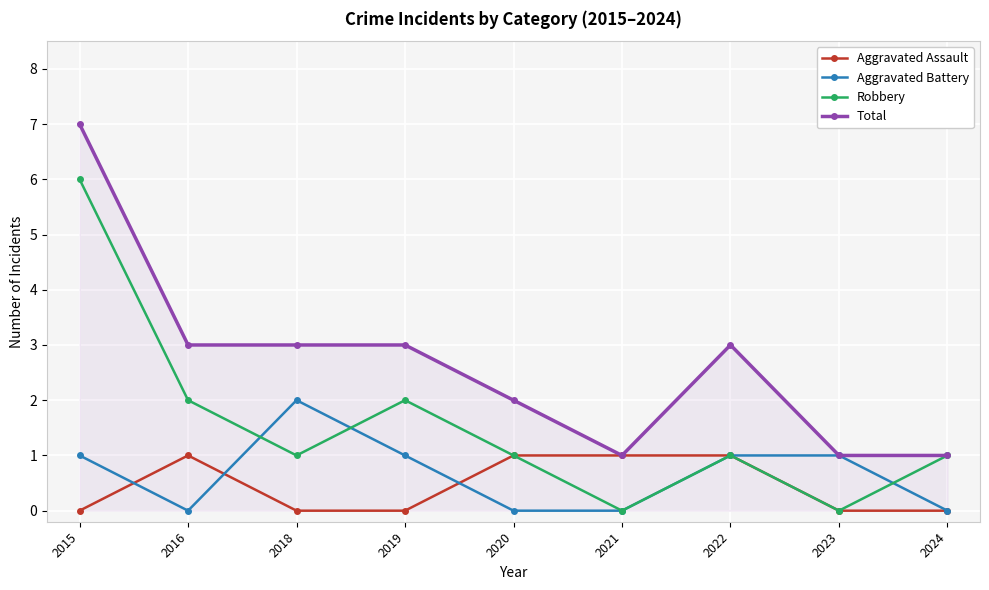

Reading left to right, what are all the values shown in this chart?

Aggravated Assault: 0	1	0	0	1	1	1	0	0
Aggravated Battery: 1	0	2	1	0	0	1	1	0
Robbery: 6	2	1	2	1	0	1	0	1
Total: 7	3	3	3	2	1	3	1	1